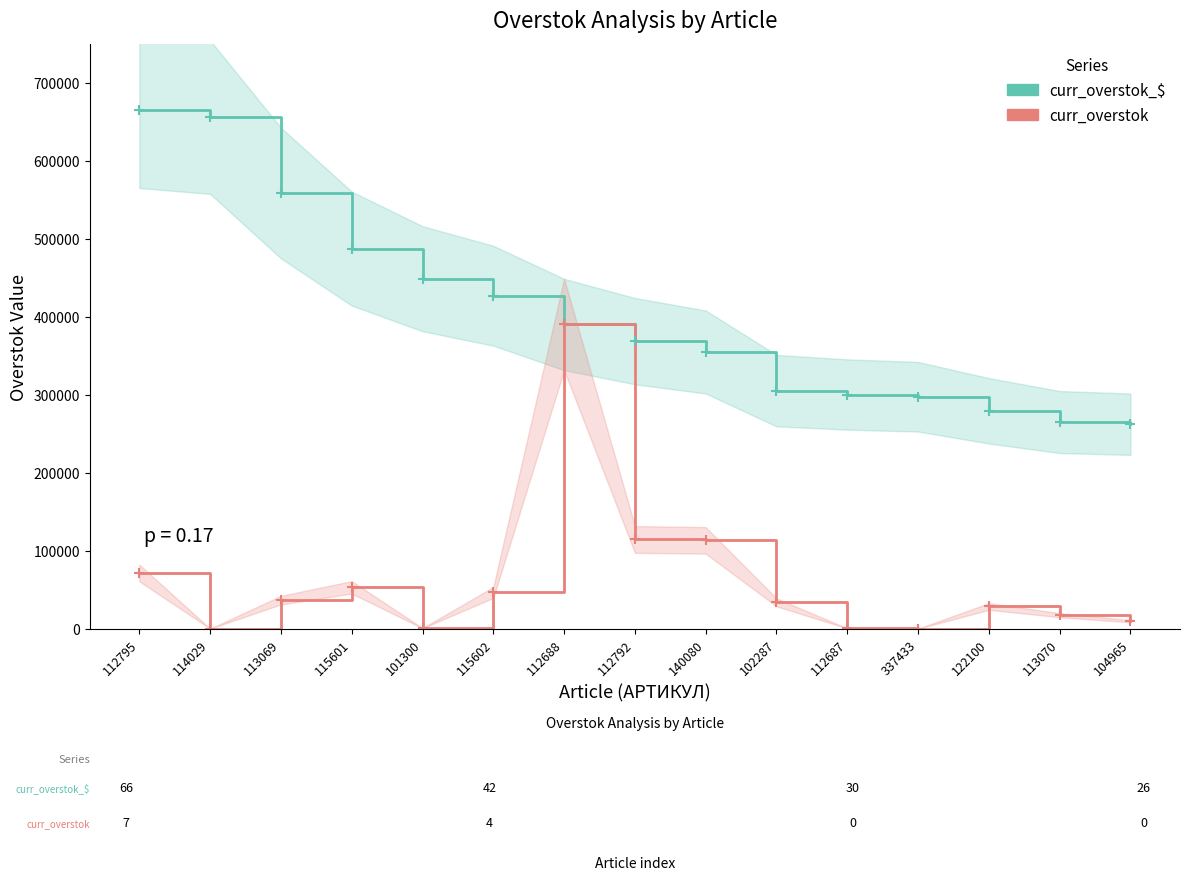

True or false: curr_overstok and curr_overstok_$ intersect in this chart.

False